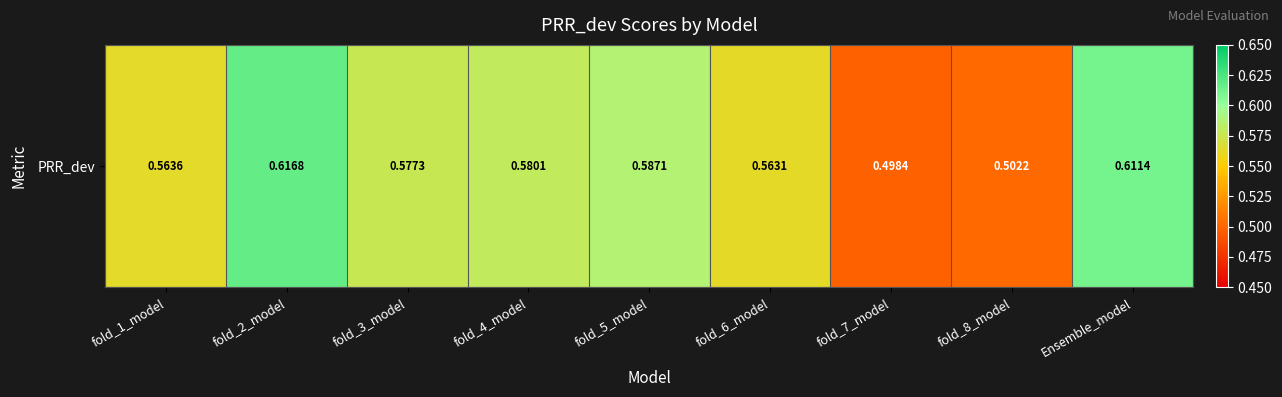

The chart shows a value of 0.6 at fold_3_model. True or false?

True